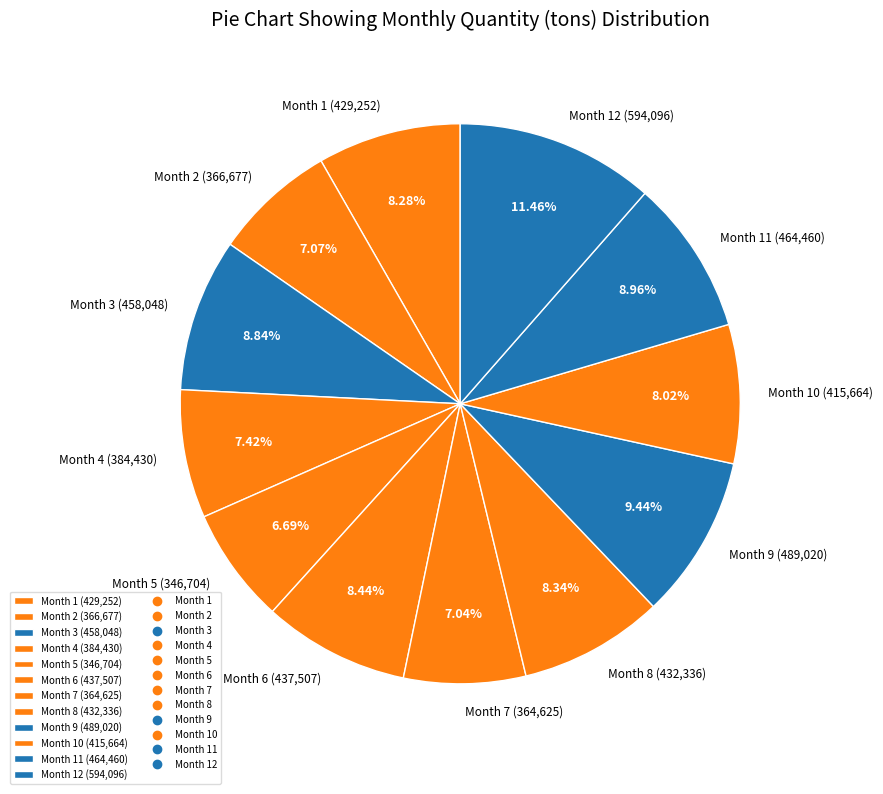

Do Month 3 (458,048) and Month 4 (384,430) together represent more than half of the pie?

No